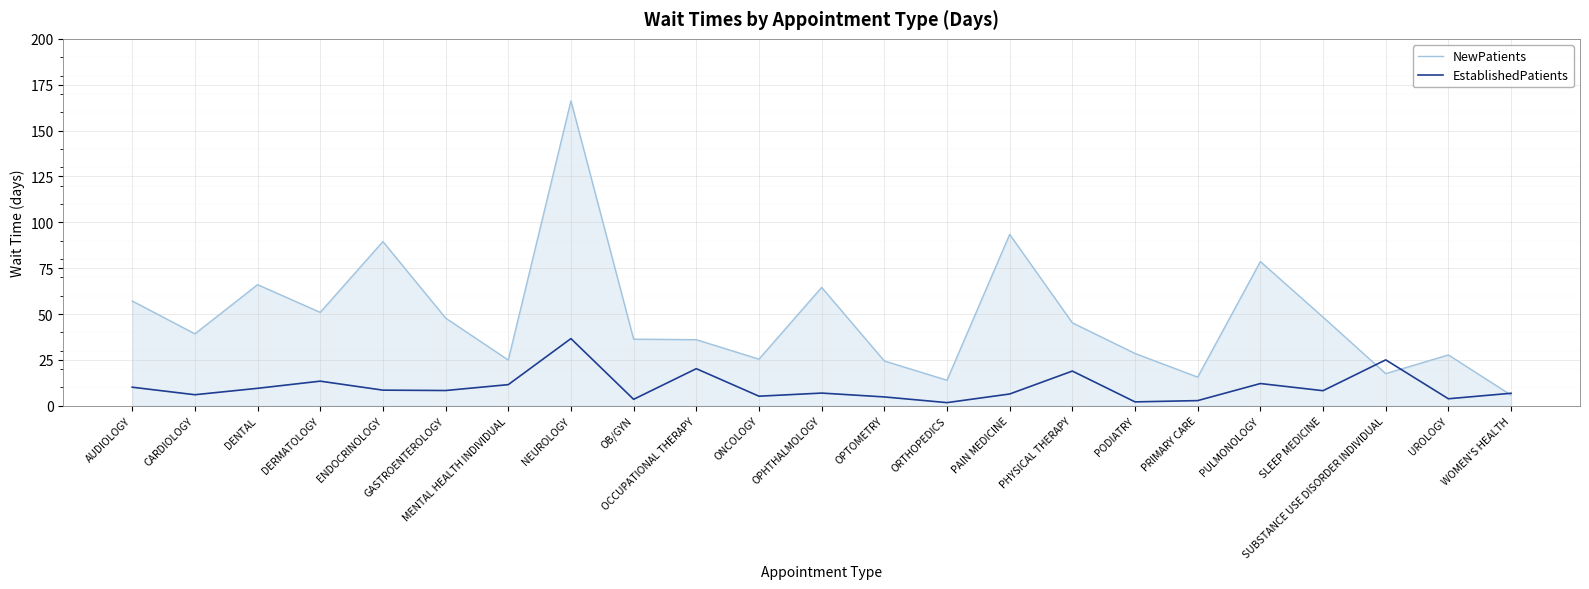

Rank the series by their maximum value, from lowest to highest.

EstablishedPatients, NewPatients